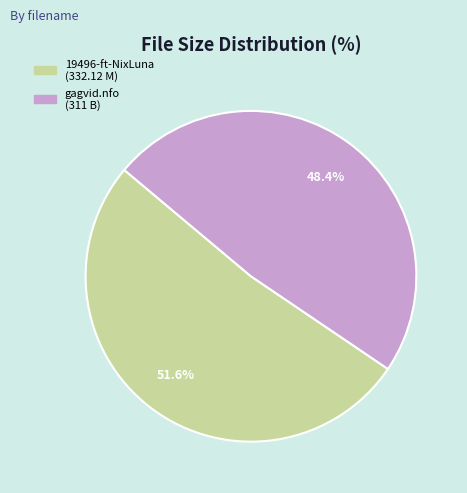

Is there a majority slice in this chart?

Yes